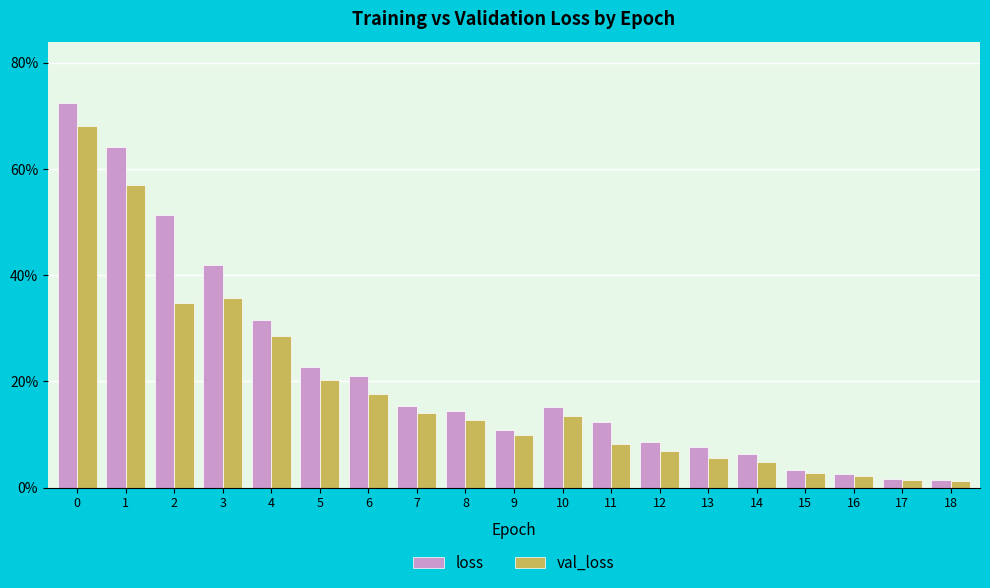

Is the value of loss at 11 greater than the value of val_loss at 8?

No